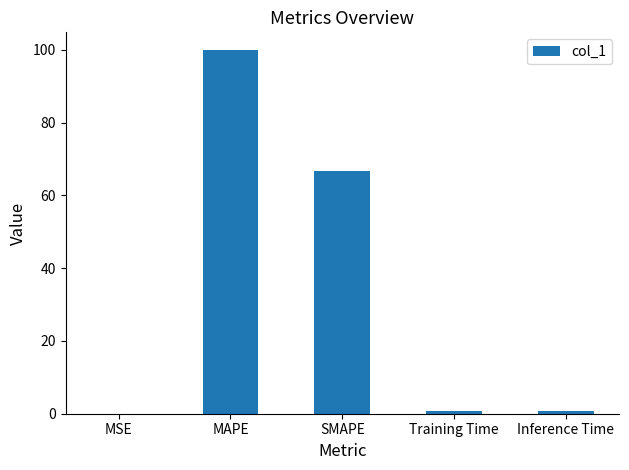

Between MAPE and SMAPE, which is larger?

MAPE